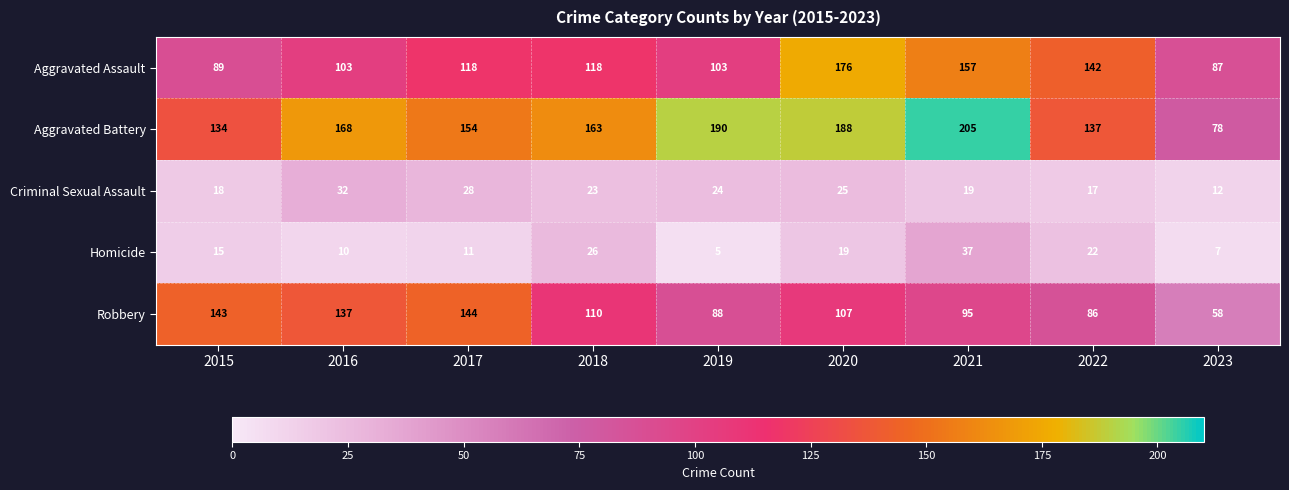

Where is Criminal Sexual Assault nearest to the value 22?

2018